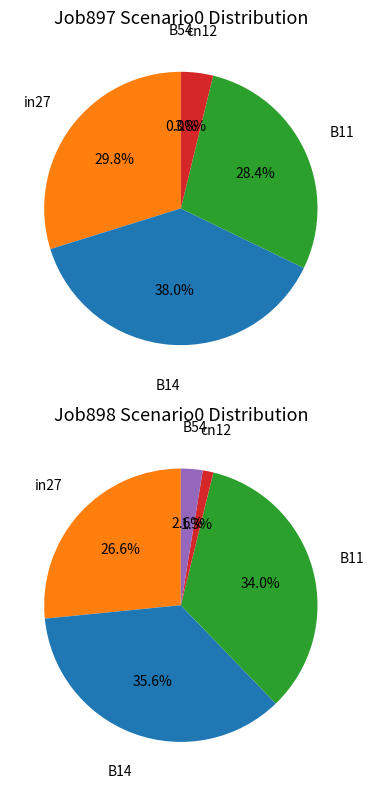

To the nearest percent, what is the difference between the B11 and B54 slice percentages?

28%